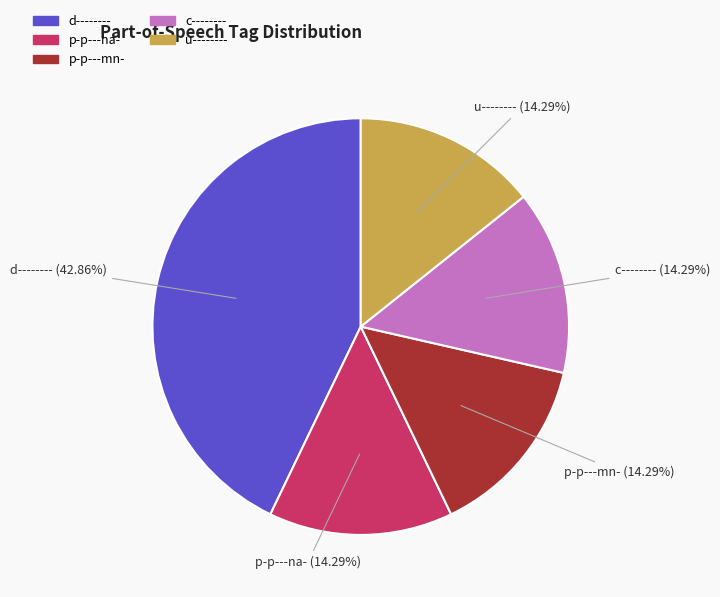

Is there any slice that represents more than half of the pie?

No